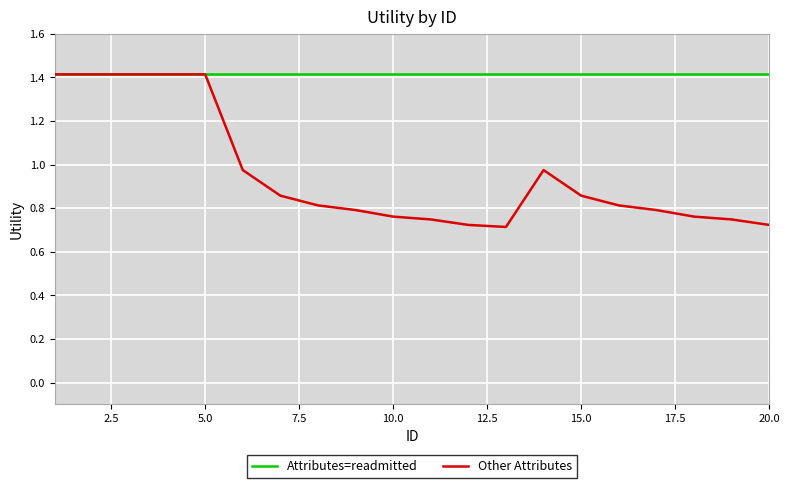

What are all the series names shown in the legend?

Attributes=readmitted, Other Attributes